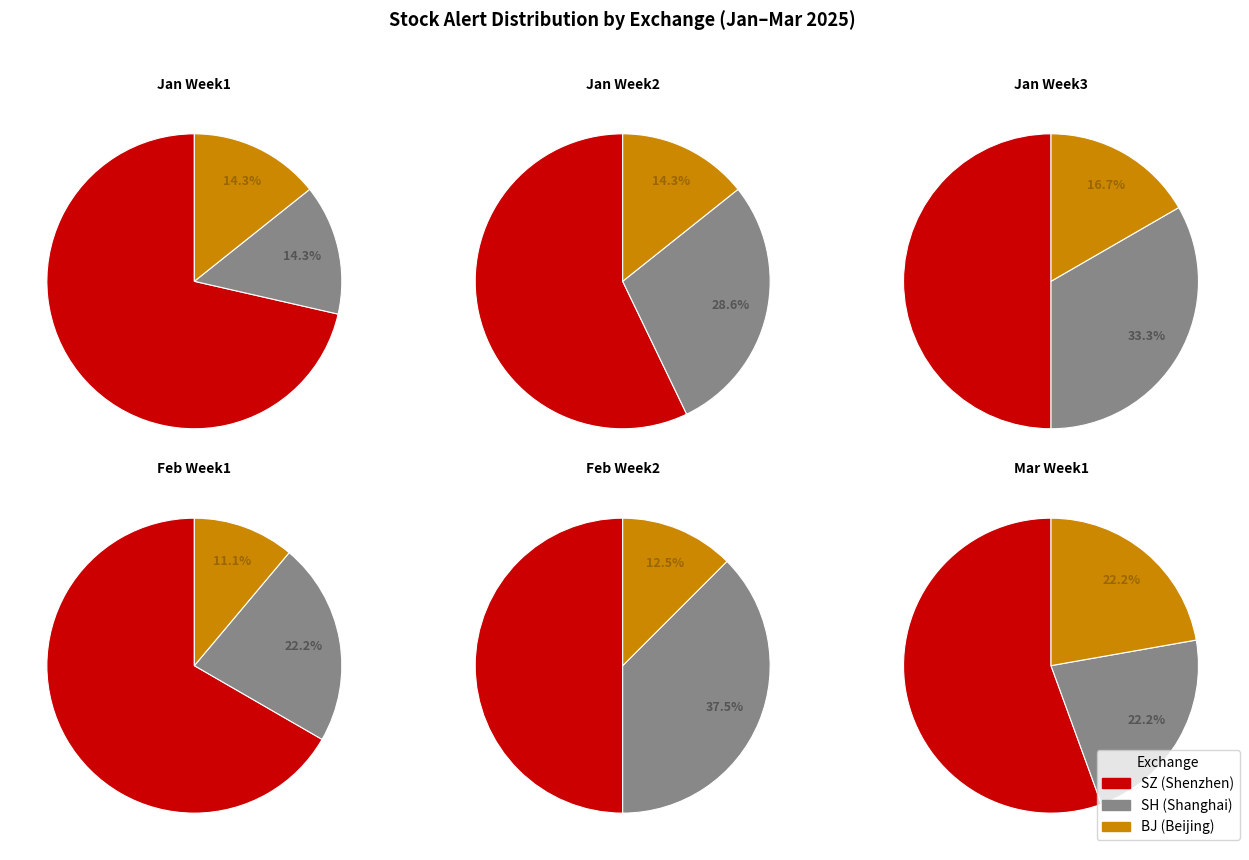

Between 4 and 5, which series saw the biggest shift?

SH